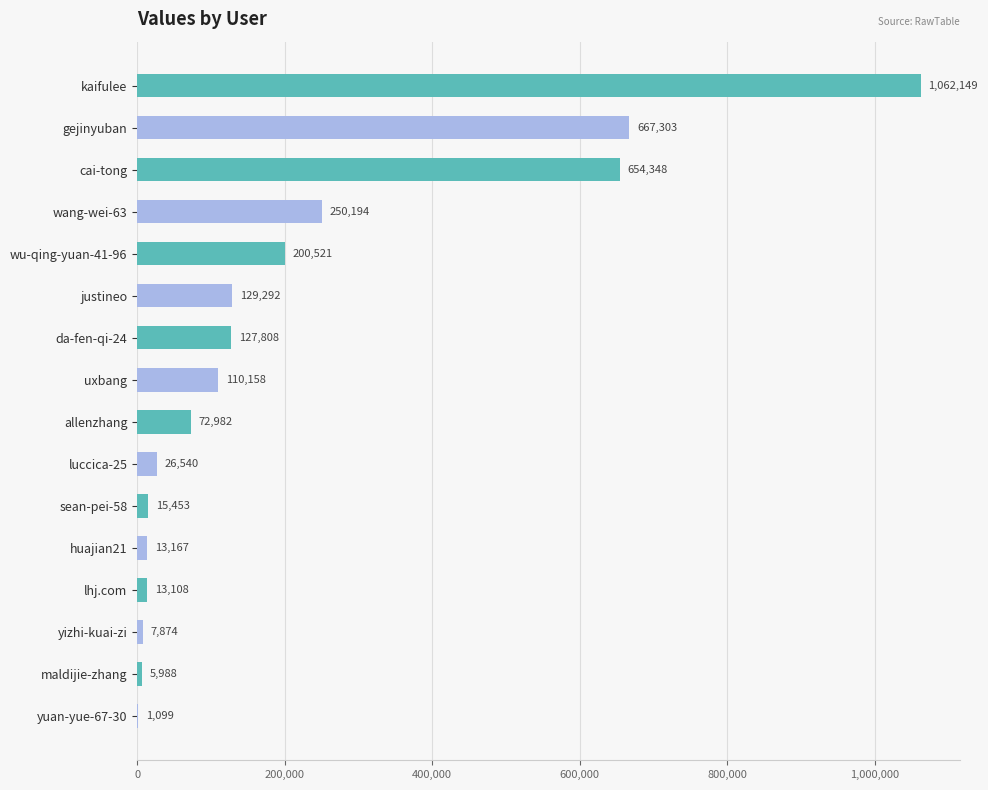

Are the bars horizontal?

Yes